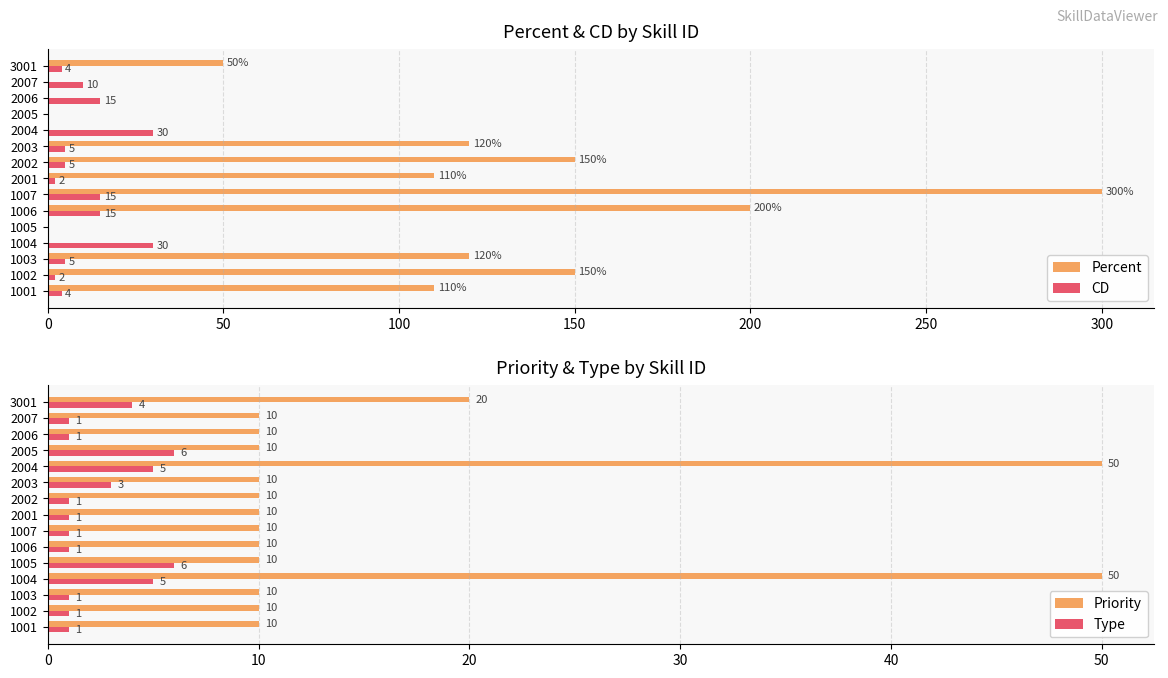

The Percent series shows 157 at 2001. True or false?

False